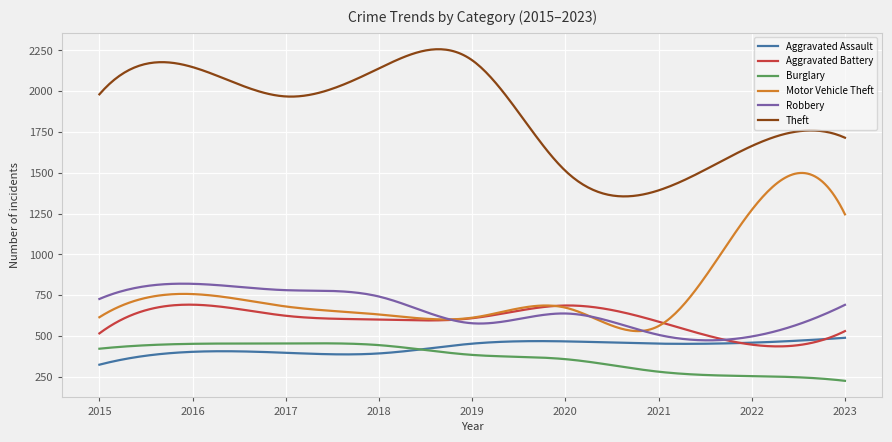

True or false: Burglary and Robbery cross at least once.

False